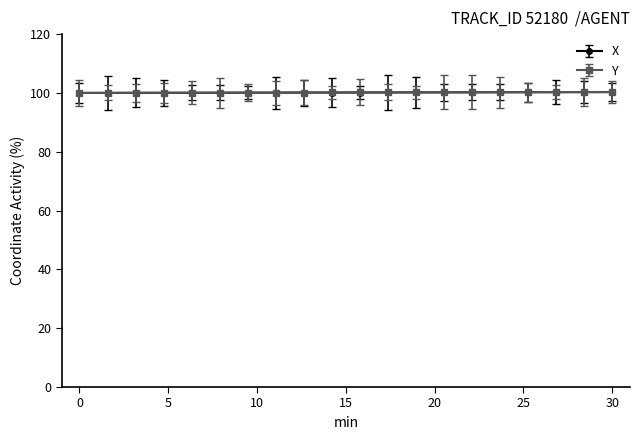

What is the minimum value shown in the chart?

100.0